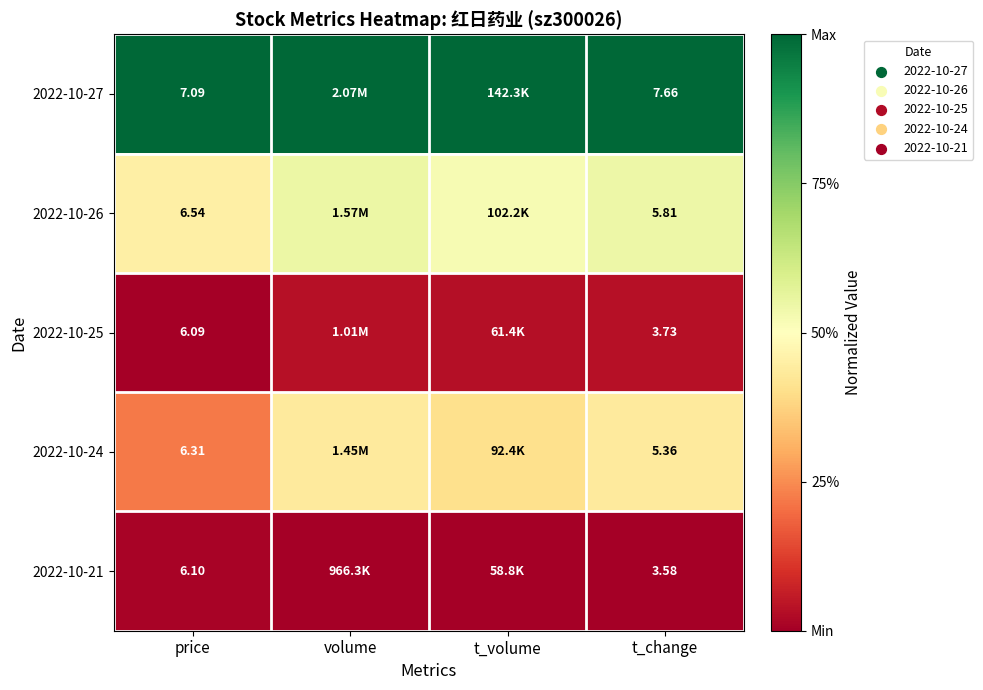

Is the value of 2022-10-27 at price greater than the value of 2022-10-25 at price?

Yes